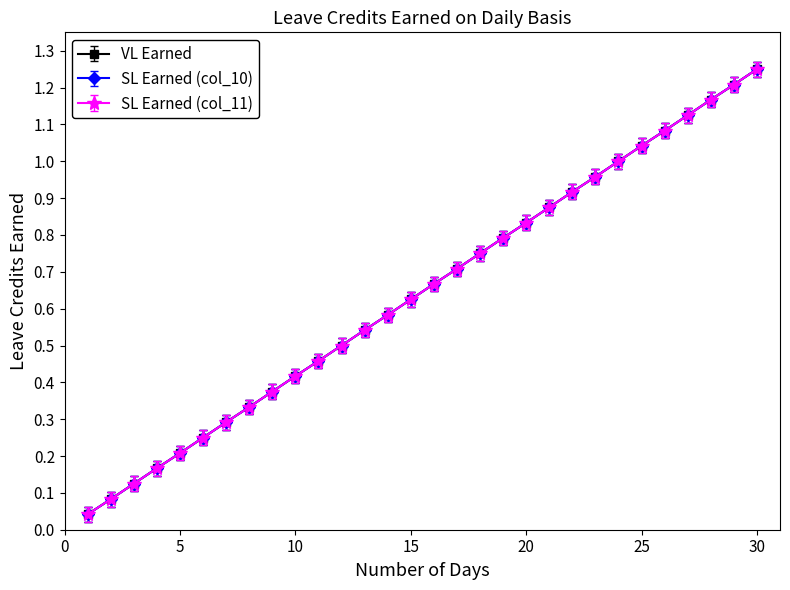

Rank the categories by VL Earned value from highest to lowest.

30, 29, 28, 27, 26, 25, 24, 23, 22, 21, 20, 19, 18, 17, 16, 15, 14, 13, 12, 11, 10, 9, 8, 7, 6, 5, 4, 3, 2, 1